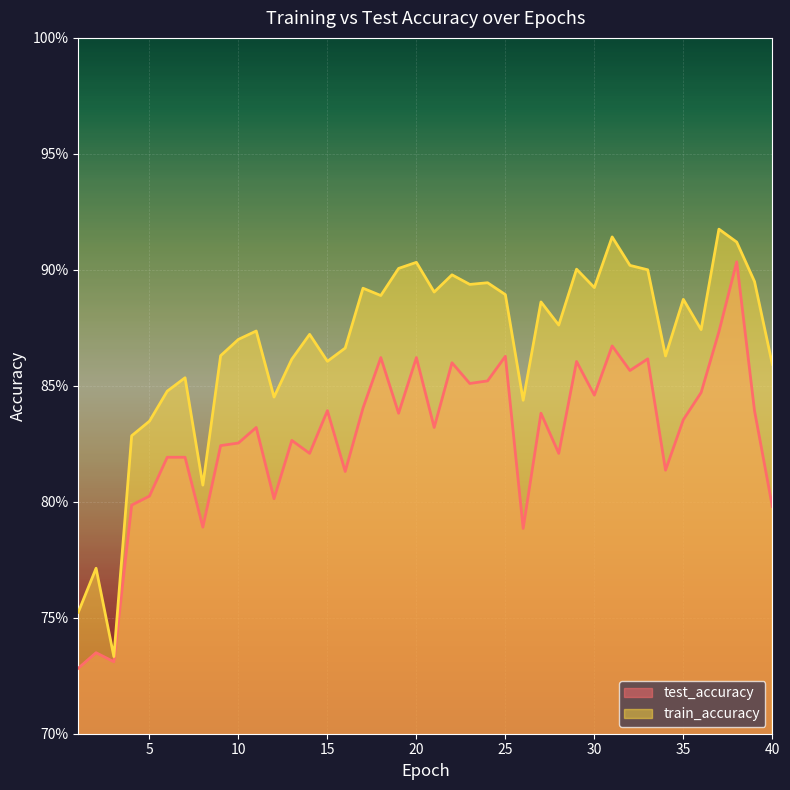

What is the maximum value shown in the chart?

0.9